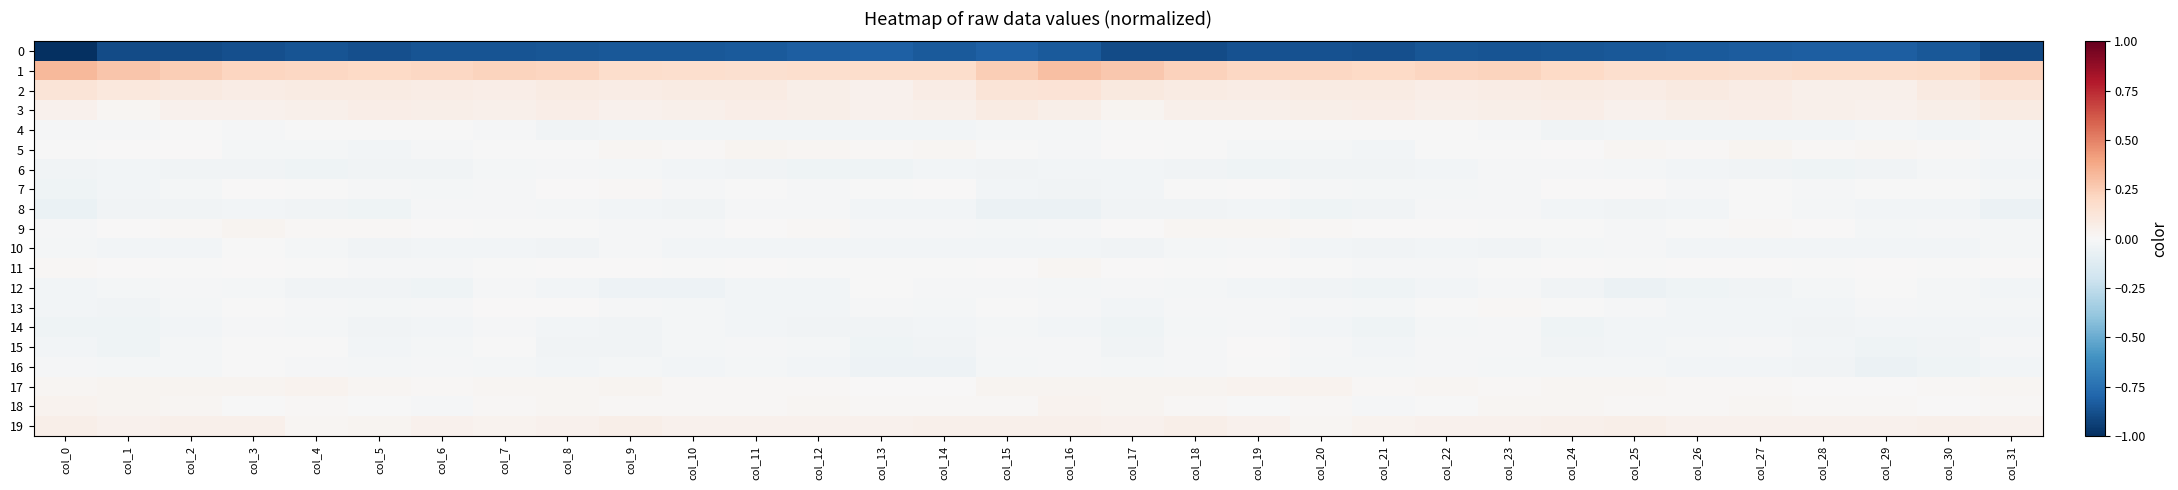

Rank the series at col_8 from lowest to highest value.

0, 15, 10, 4, 14, 12, 16, 8, 6, 9, 5, 7, 11, 13, 17, 18, 19, 3, 2, 1